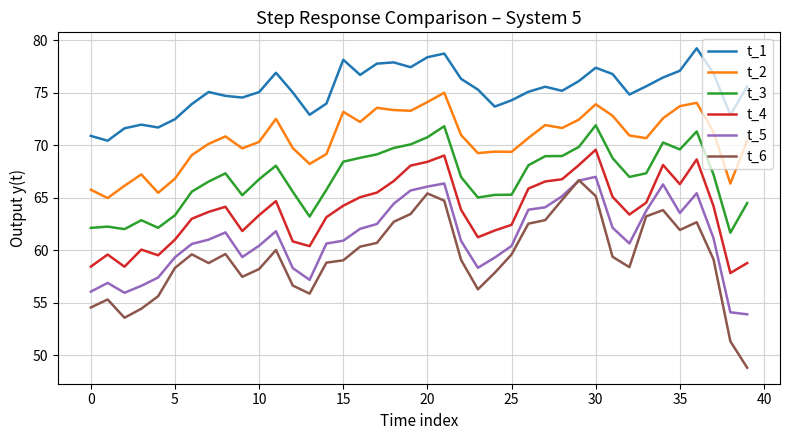

True or false: t_4 and t_1 cross at least once.

False